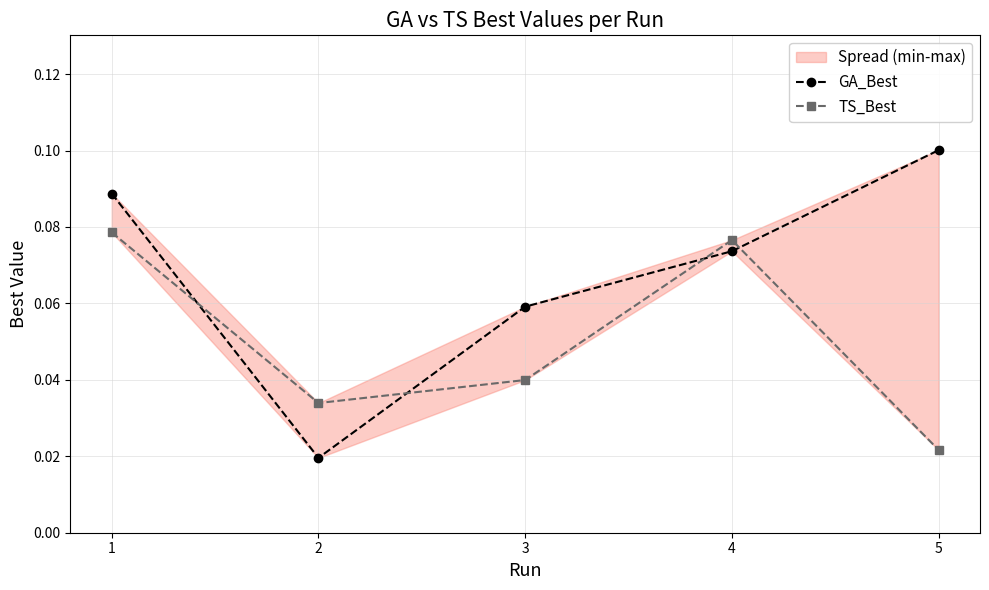

What is the total value across all series at 2?

0.1